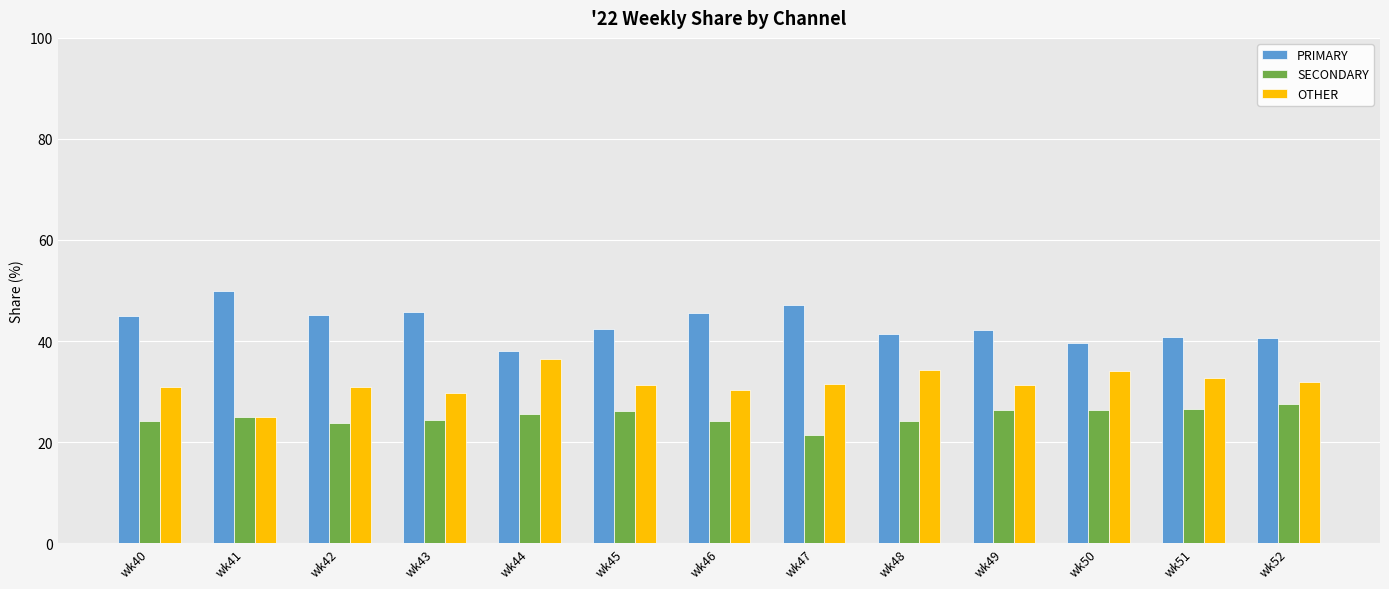

What is the value of the PRIMARY bar at the 6th from the left?

42.5